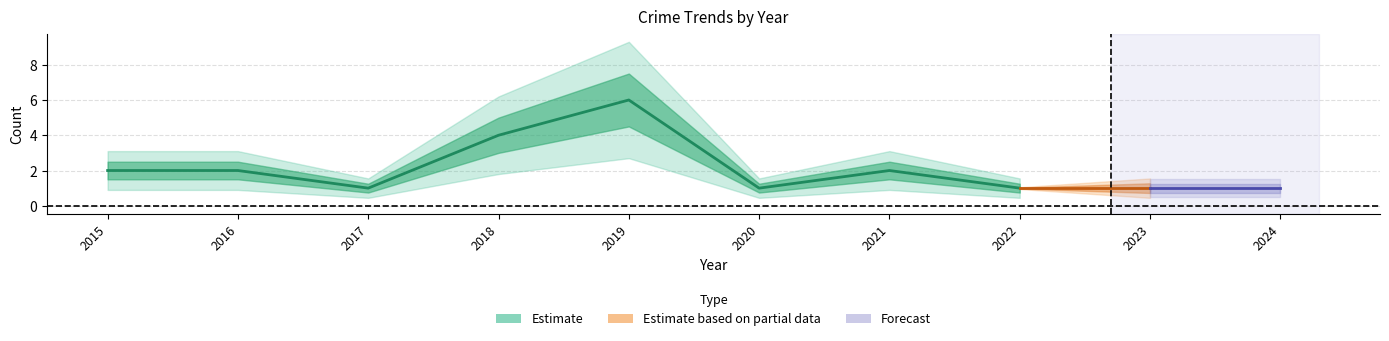

True or false: Theft and Robbery intersect in this chart.

False